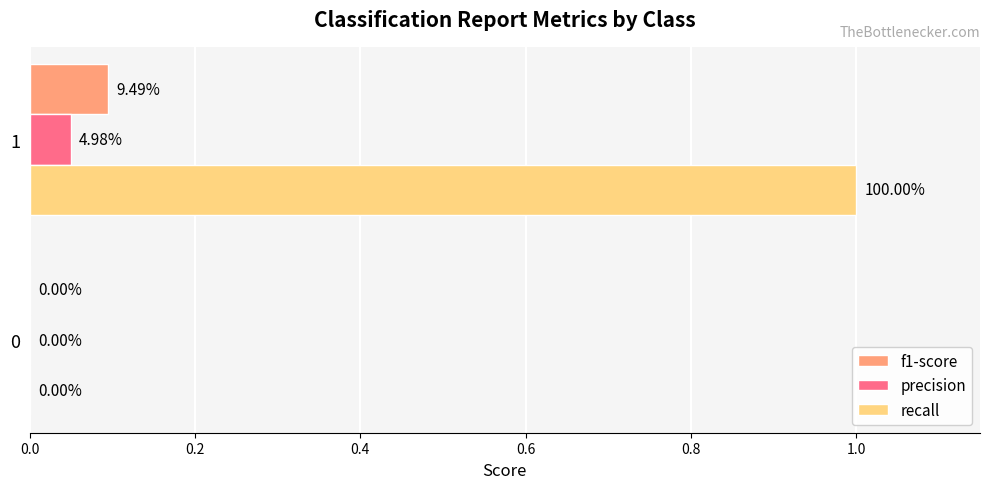

Which category has the highest value across all series?

1